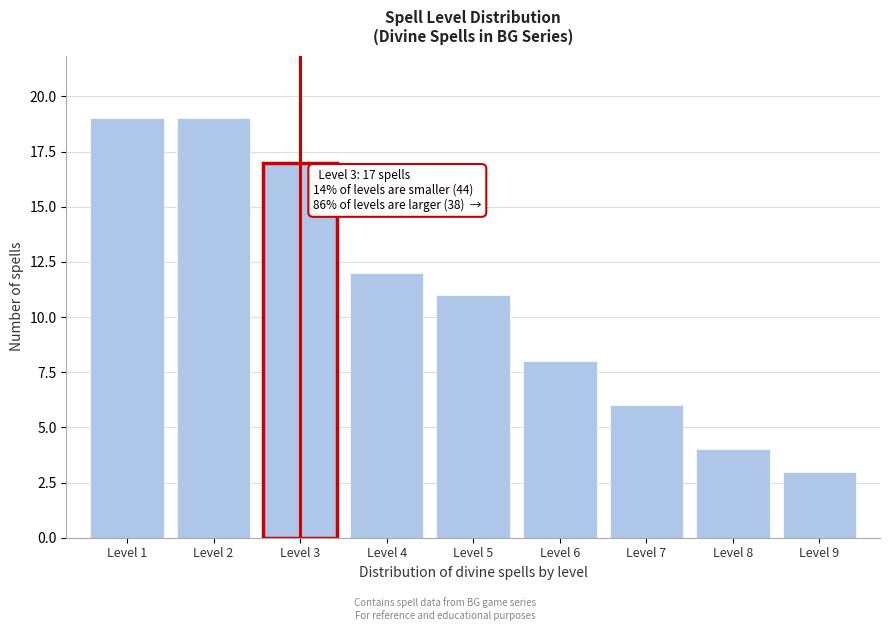

Reading left to right, transcribe all the data shown in this chart.

19	19	17	12	11	8	6	4	3